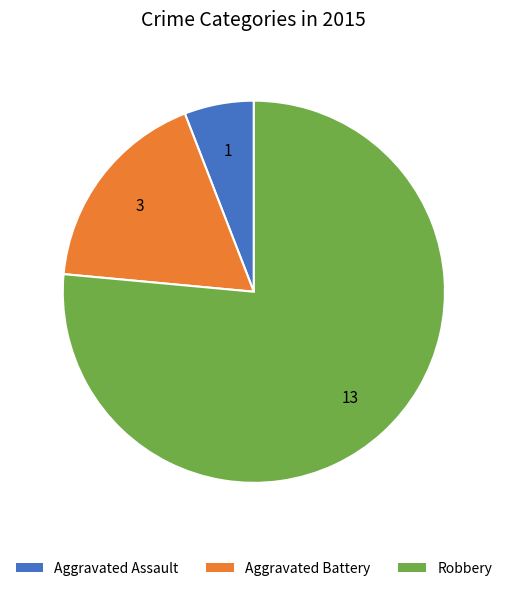

Which slice is the smallest?

Aggravated Assault